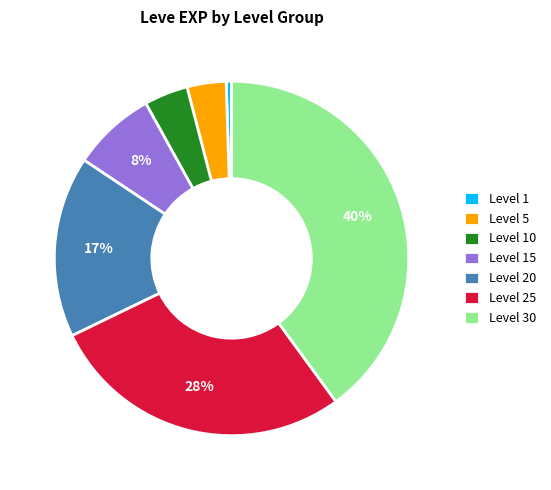

Does any single category account for the majority?

No